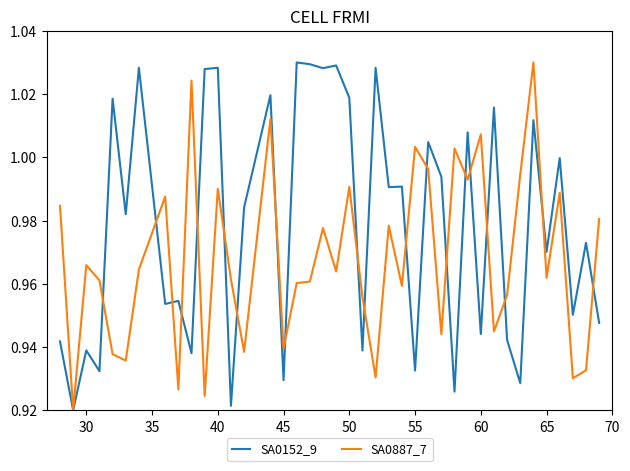

List the series in order of their overall mean, highest first.

SA0152_9, SA0887_7